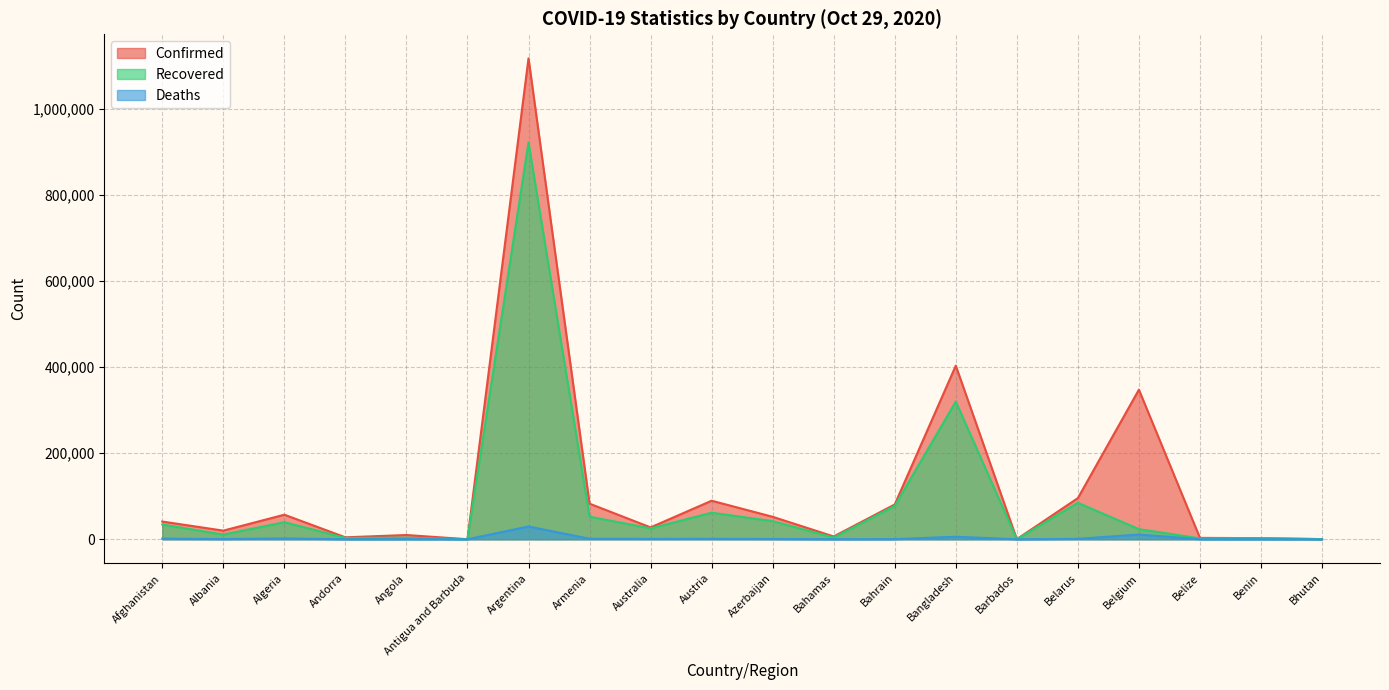

The Recovered series shows 804 at Angola. True or false?

False